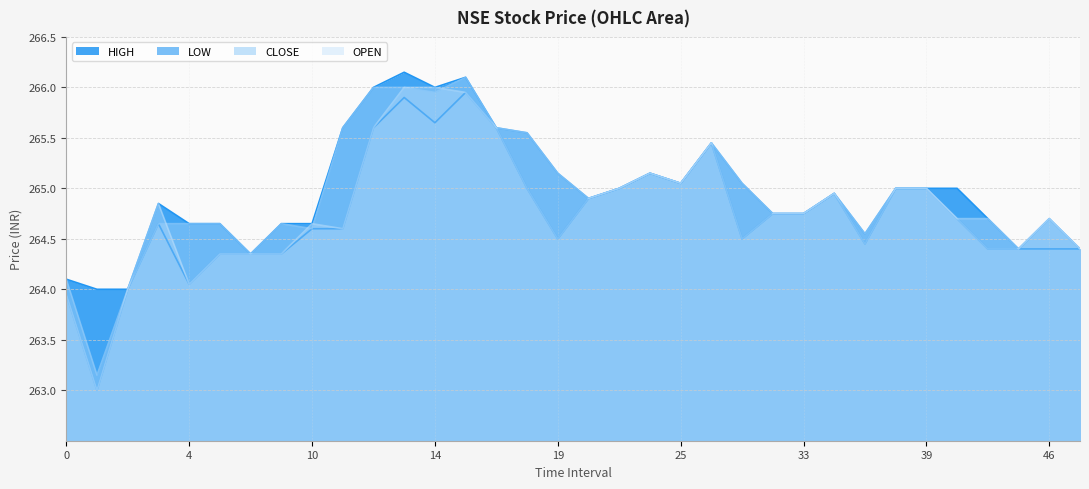

How many distinct data groups are displayed?

4